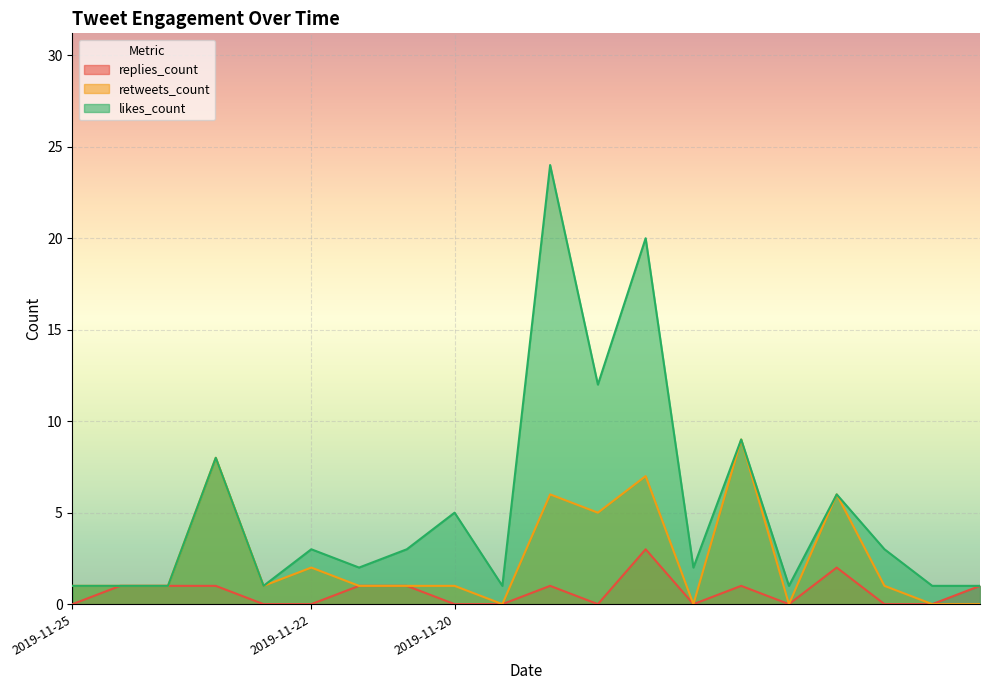

True or false: replies_count and likes_count cross at least once.

False